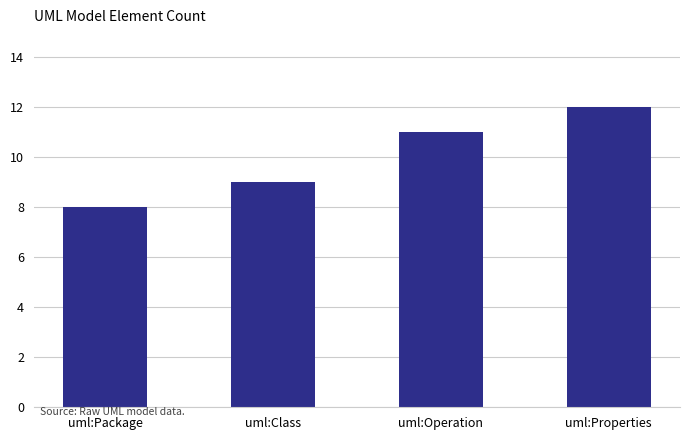

Is it true that the value at uml:Package is 8?

True